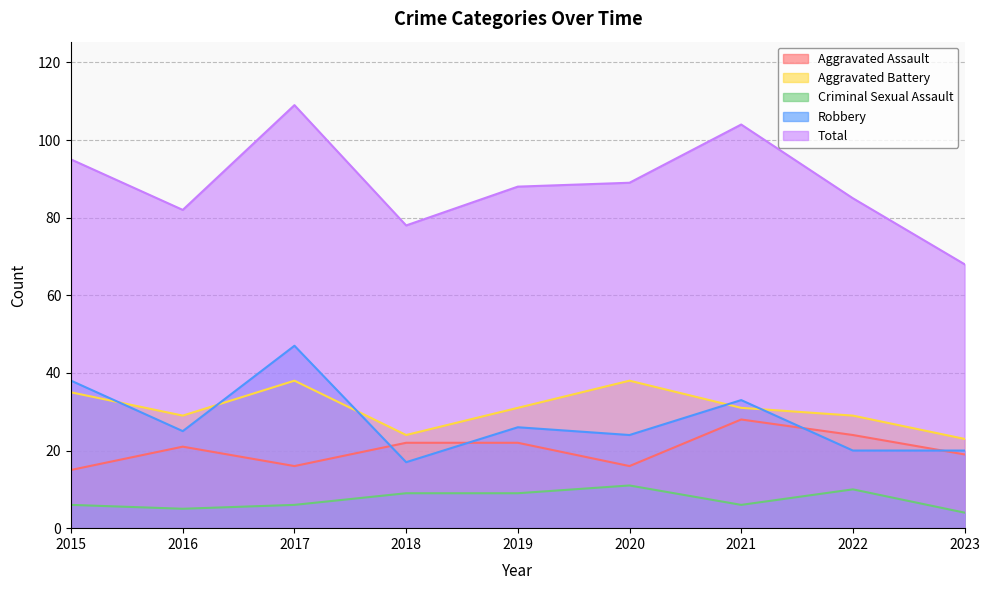

What is the difference between the second highest and minimum values in the Robbery series?

21